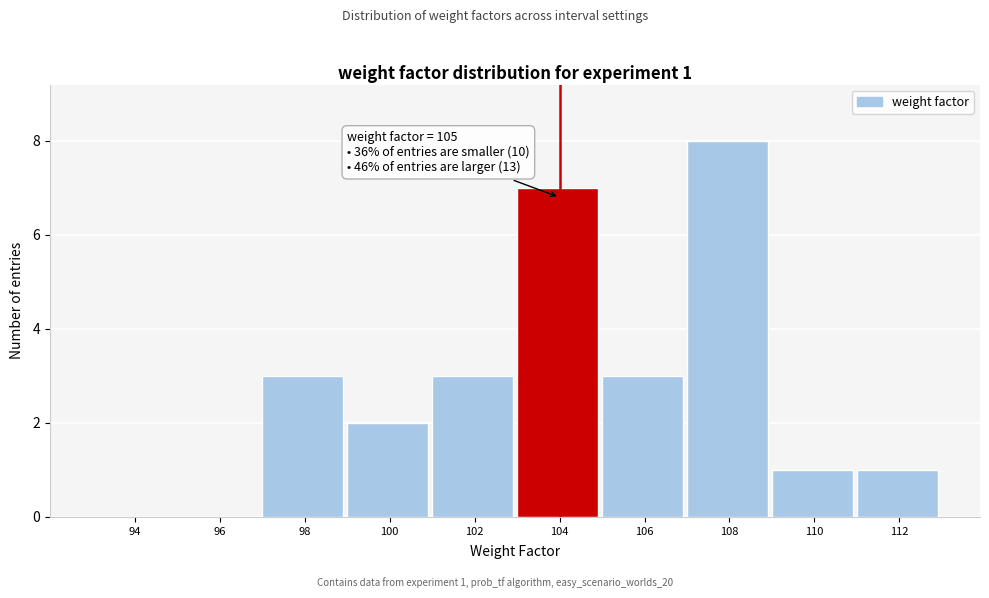

Reading left to right, what are all the values shown in this chart?

94=0	96=0	98=3	100=2	102=3	104=7	106=3	108=8	110=1	112=1